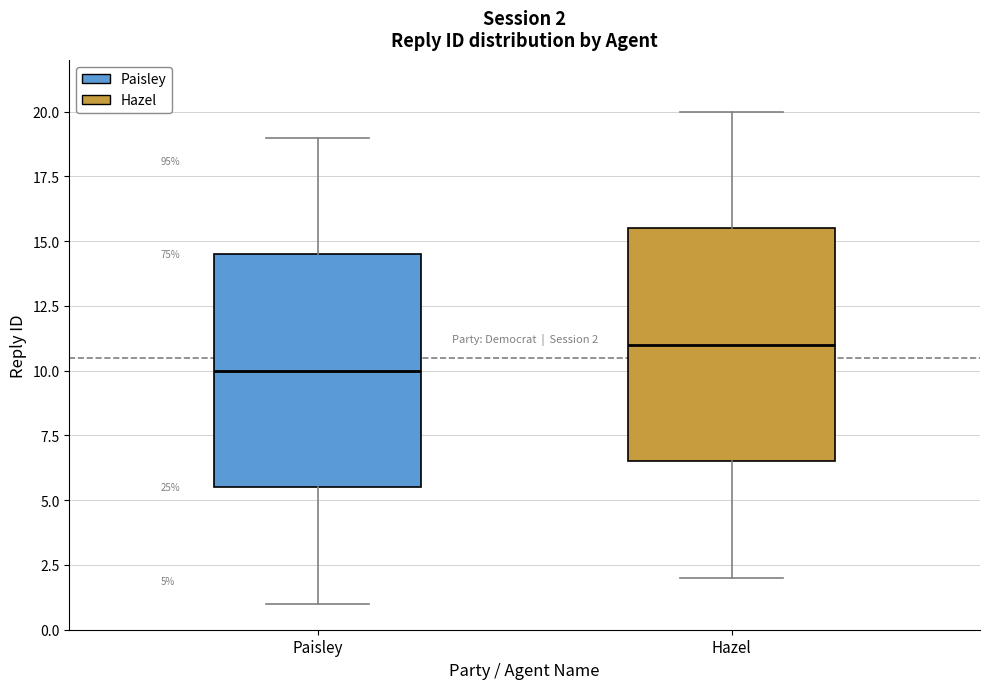

Which box has the lowest median line?

Paisley